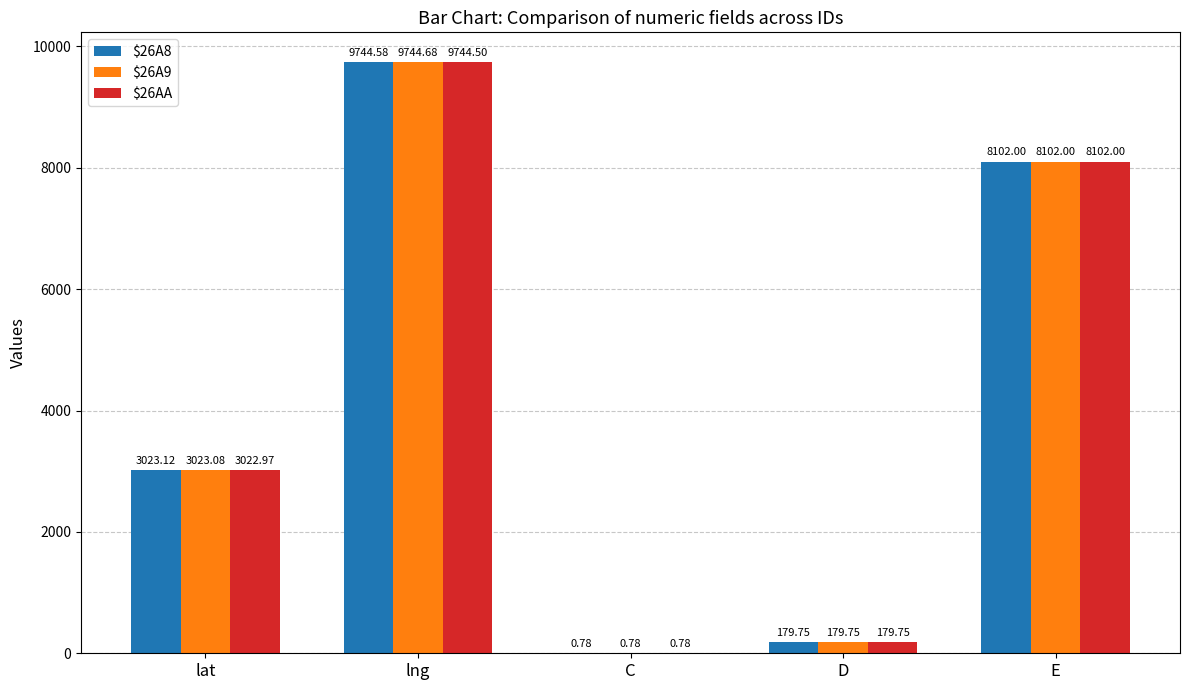

What is the average value of the $26A8 series?

4210.0